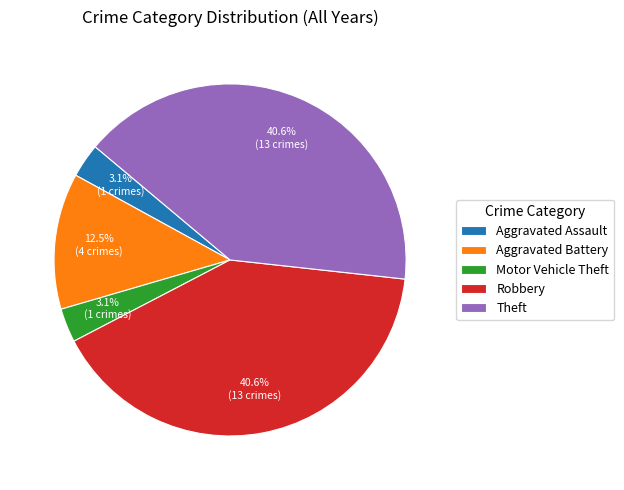

Which has a higher value, Motor Vehicle Theft or Robbery?

Robbery